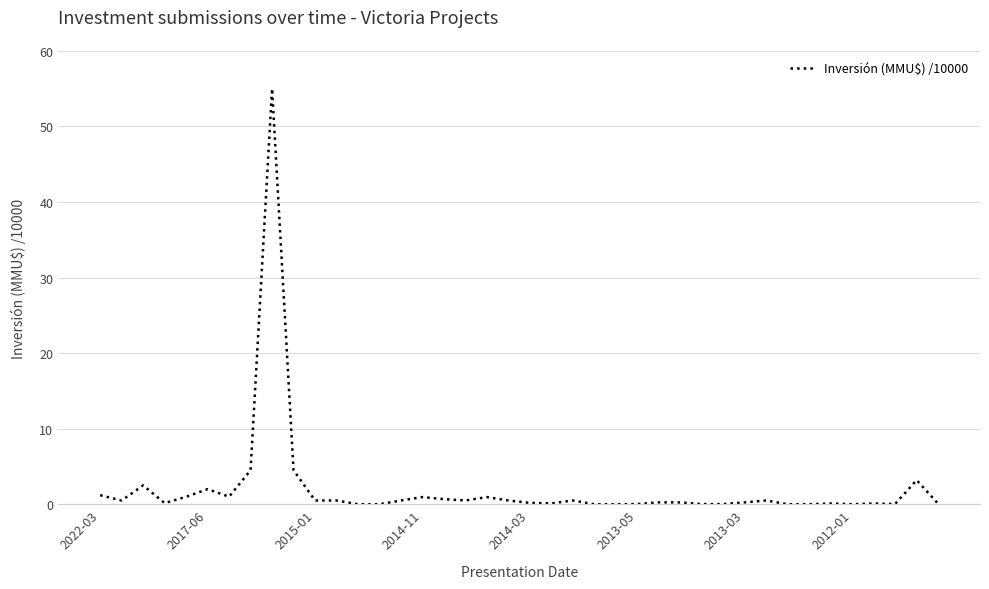

What is the maximum value shown in the chart?

55.0